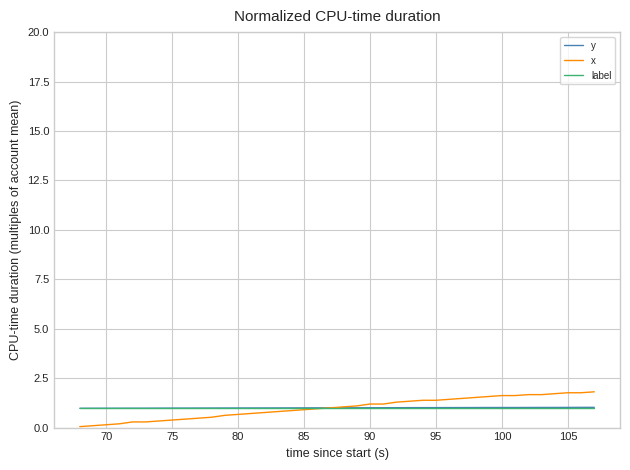

Which series has the largest range (max minus min)?

x